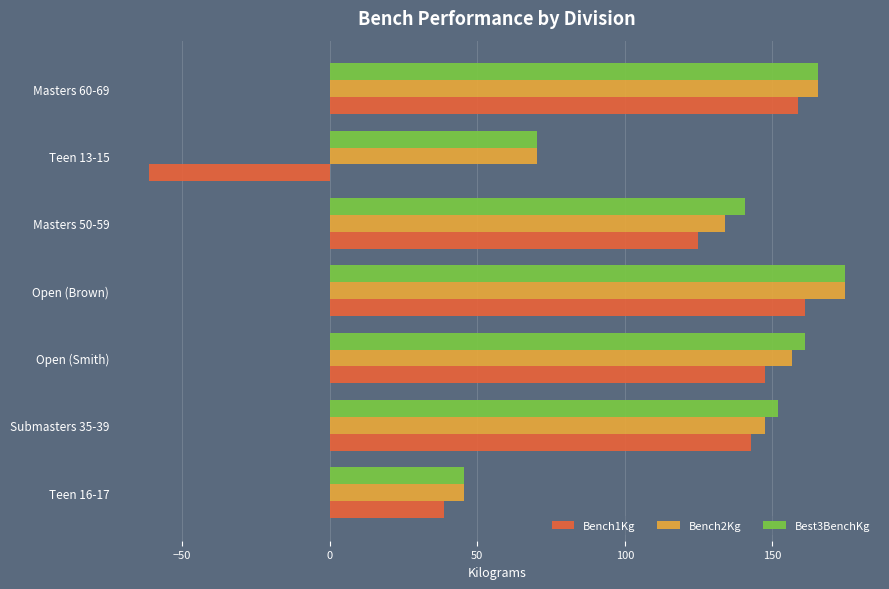

True or false: Bench2Kg has a value of 304.8 at Open (Brown).

False